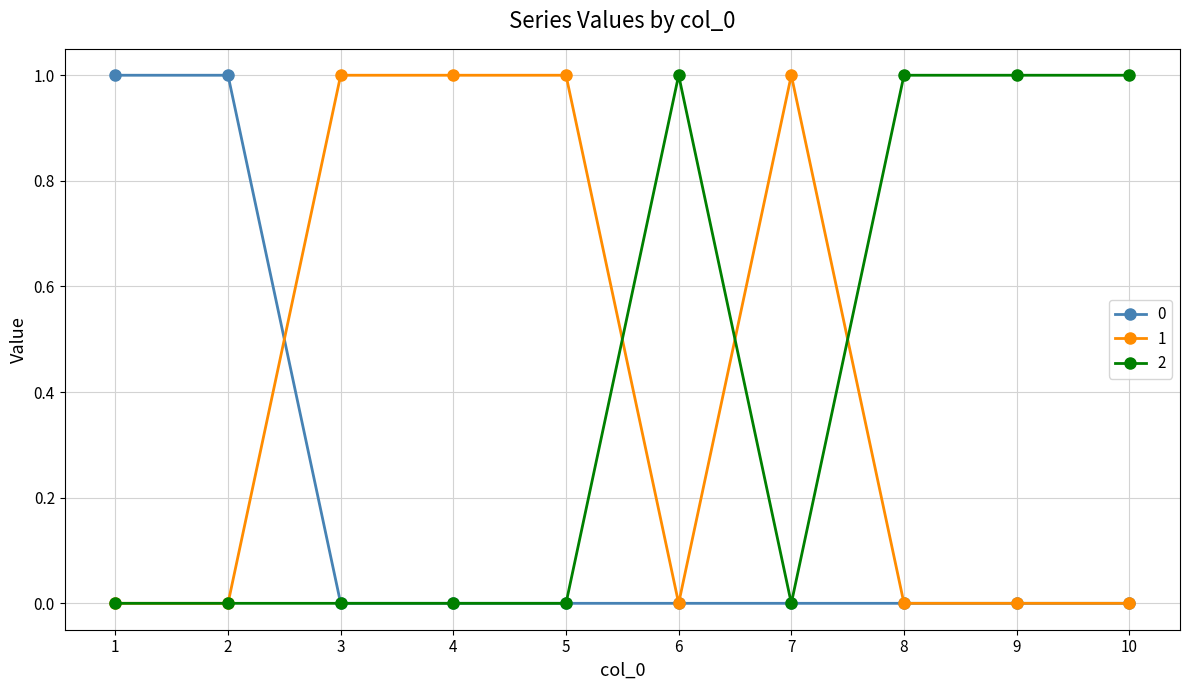

How many 0 values are between 0 and 1?

10